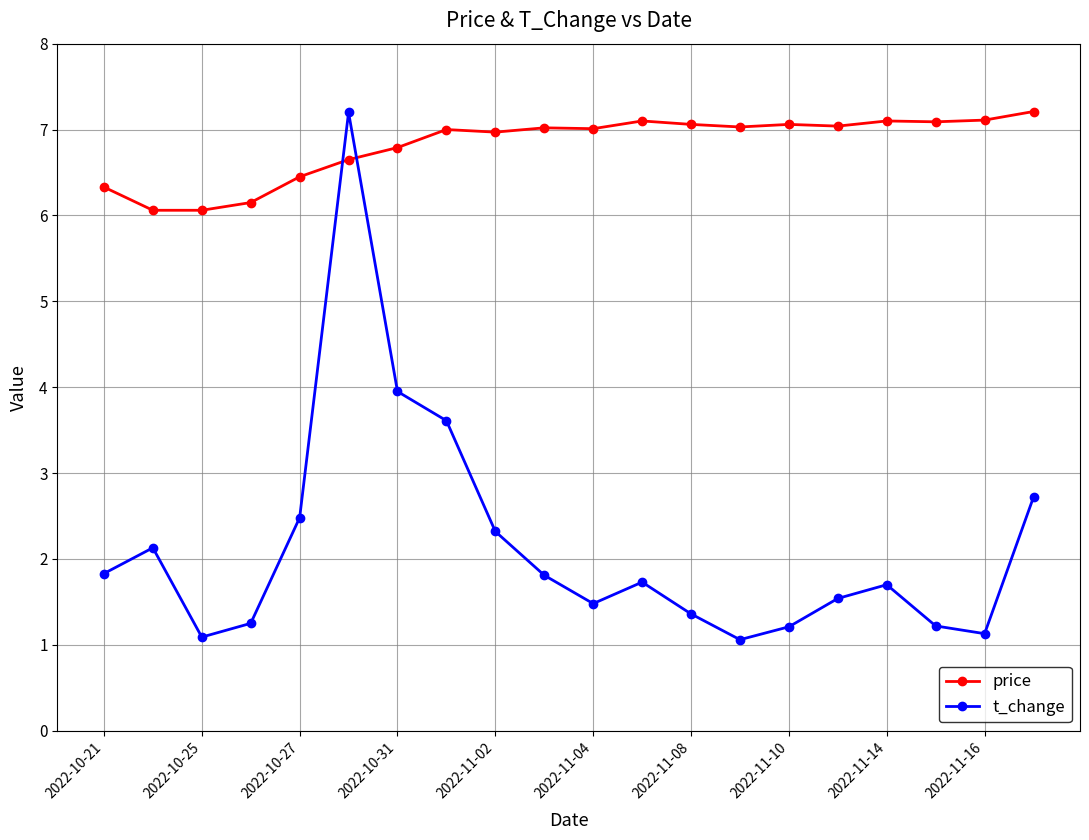

What is the smallest value displayed?

1.1